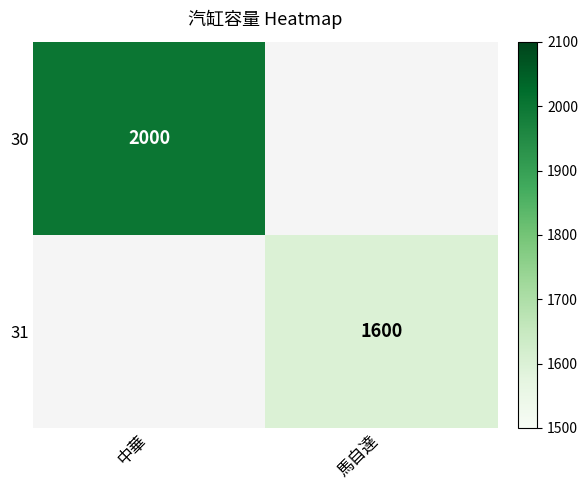

Is it true that 31 equals 328 at 馬自達?

False